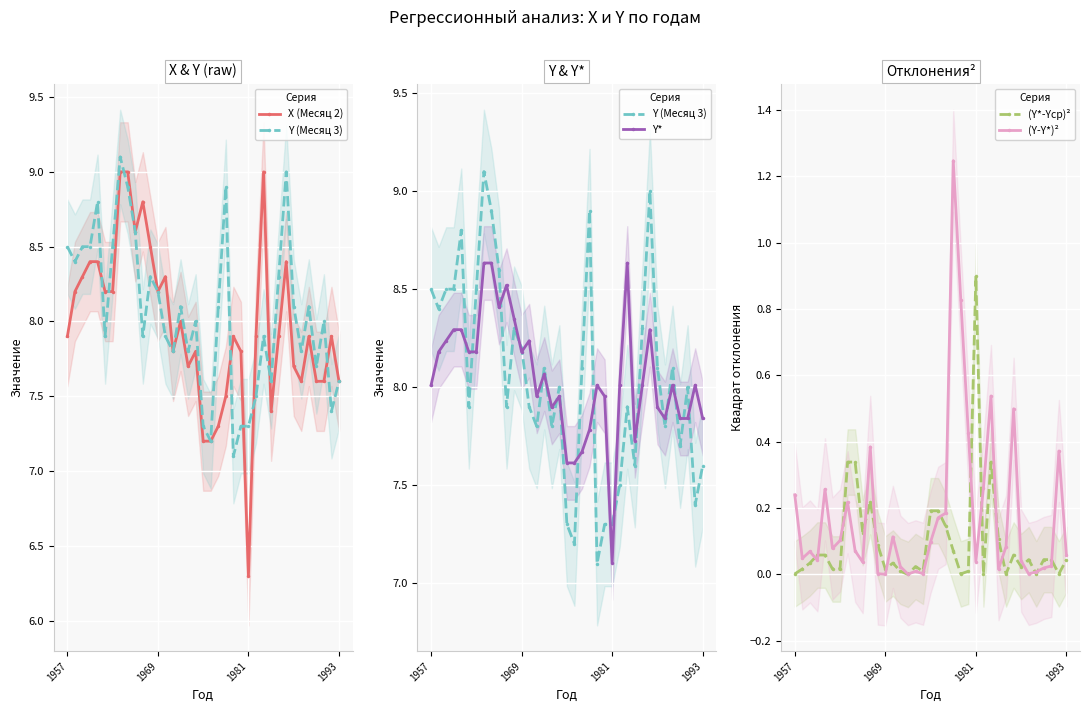

True or false: Y (Месяц 3) and (Y-Y*)² cross at least once.

False